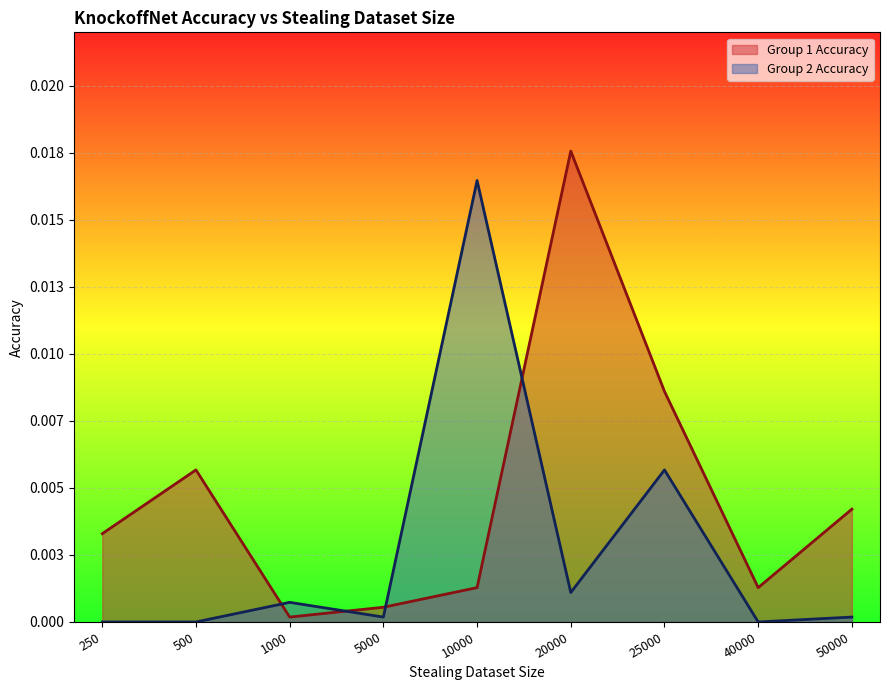

List the labels in order of Group 2 Accuracy value, smallest first.

250, 500, 40000, 5000, 50000, 1000, 20000, 25000, 10000